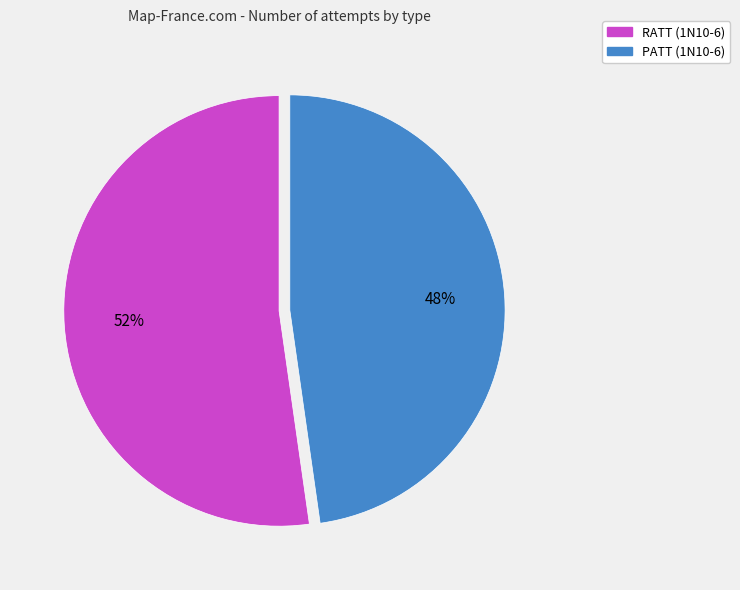

Between RATT and PATT, which is larger?

RATT